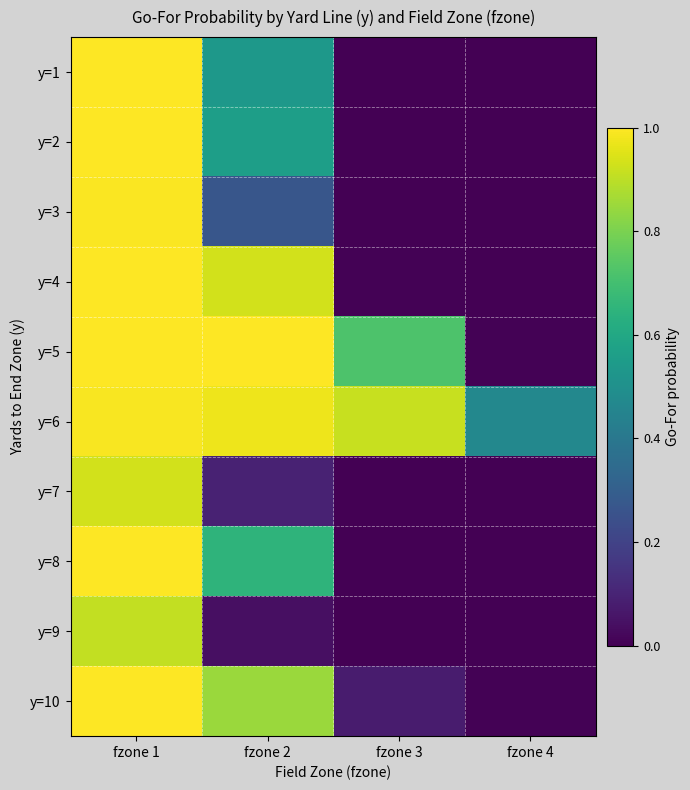

At which category does the chart reach its peak across all series?

fzone 1